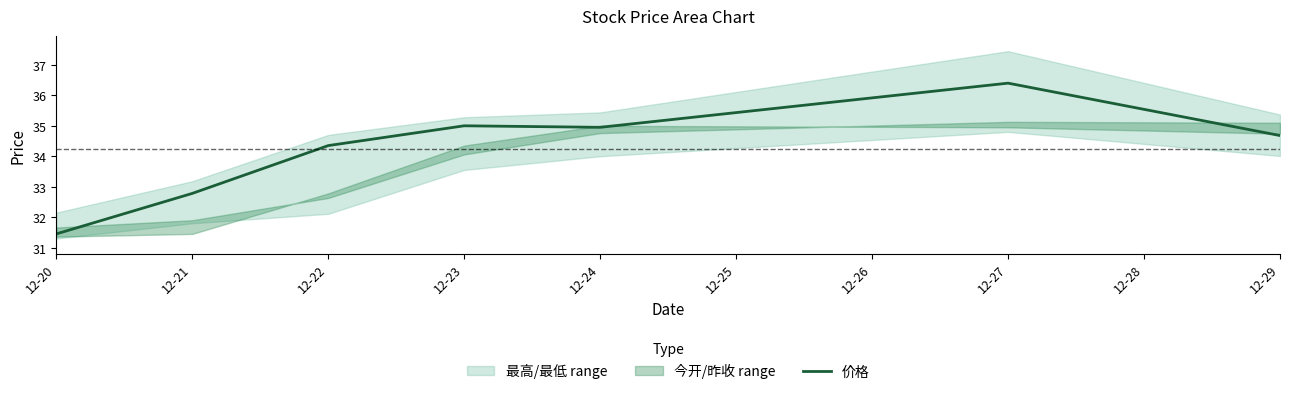

Where is the first local minimum?

12-24